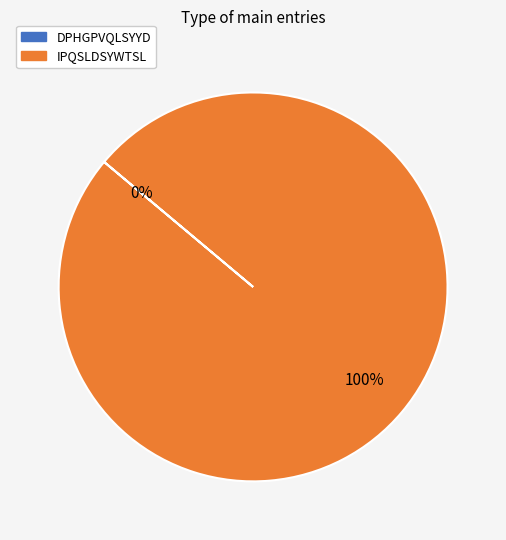

To the nearest percent, what percentage of the pie is IPQSLDSYWTSL?

100%